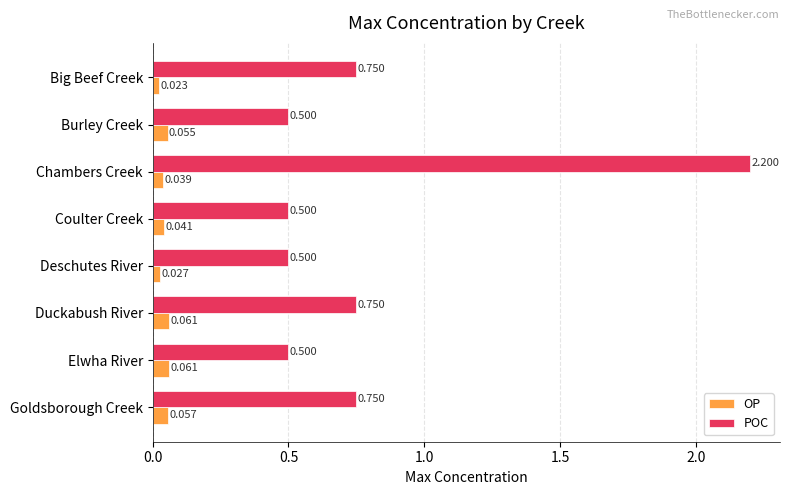

Which series has the widest spread of values?

POC